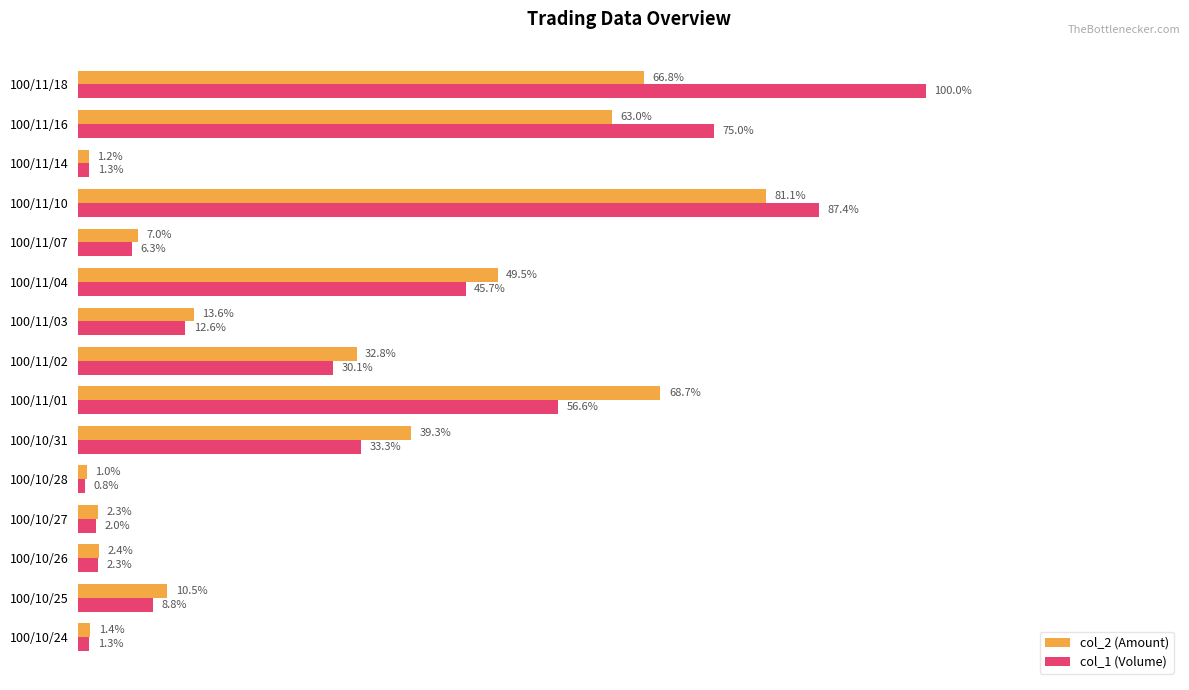

At which category is the sum across all series the highest?

100/11/10